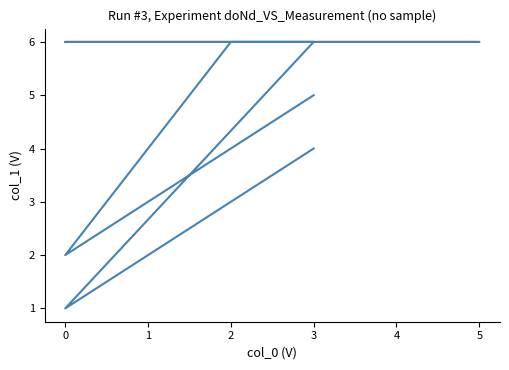

Between 0 and 3, which is larger?

3